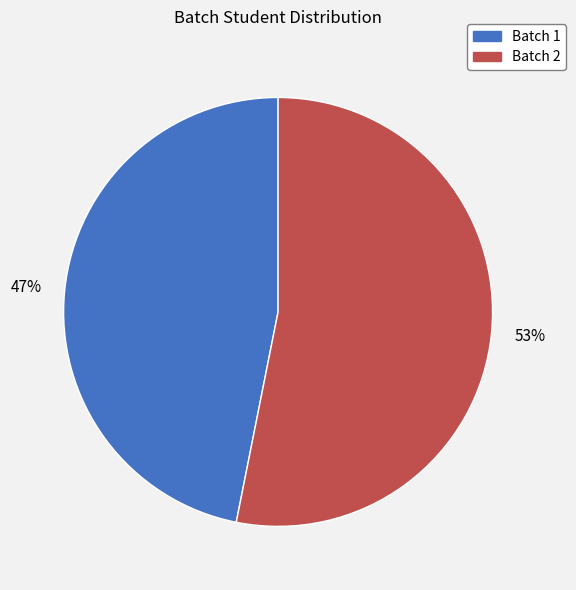

Which category has the smallest portion of the pie?

Batch 1